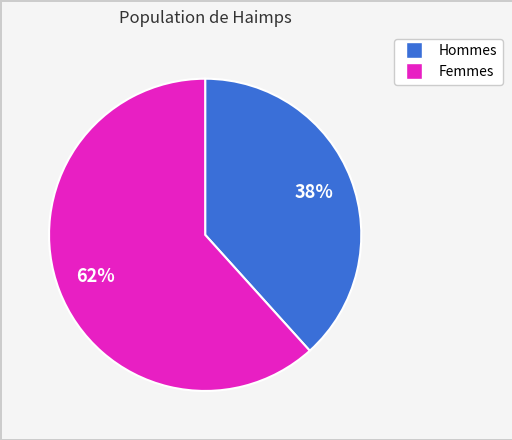

Is there a majority slice in this chart?

Yes